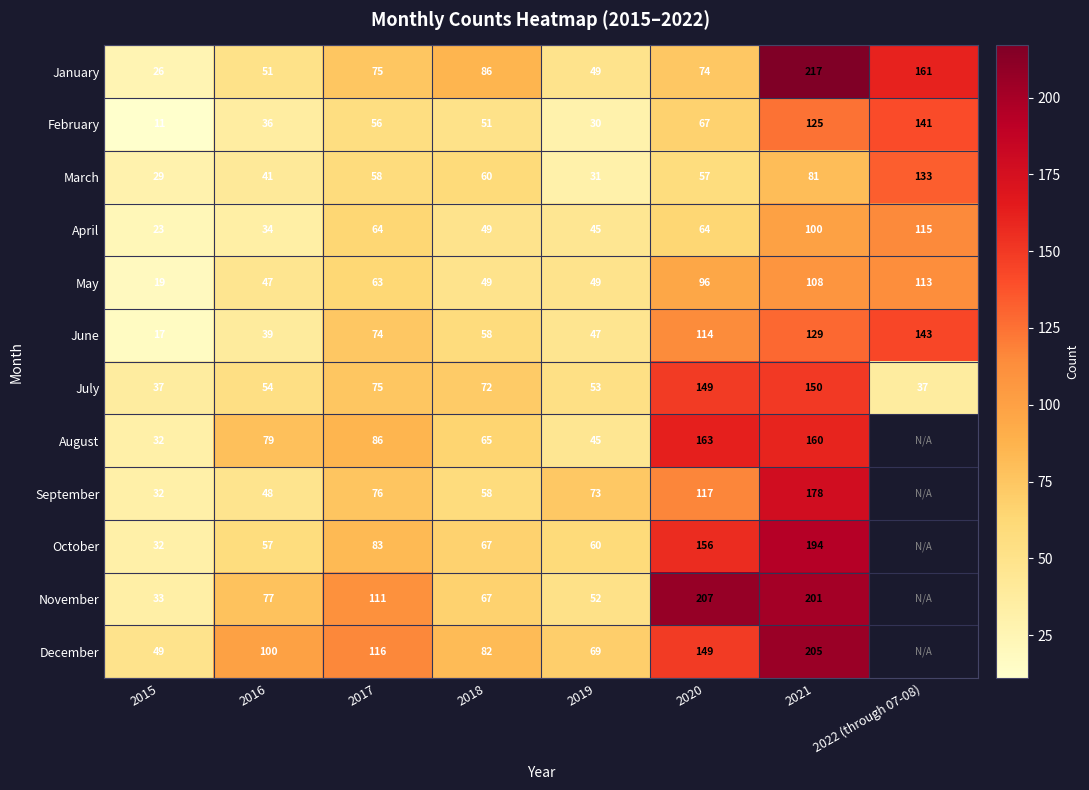

How many data points in March are less than 58?

4